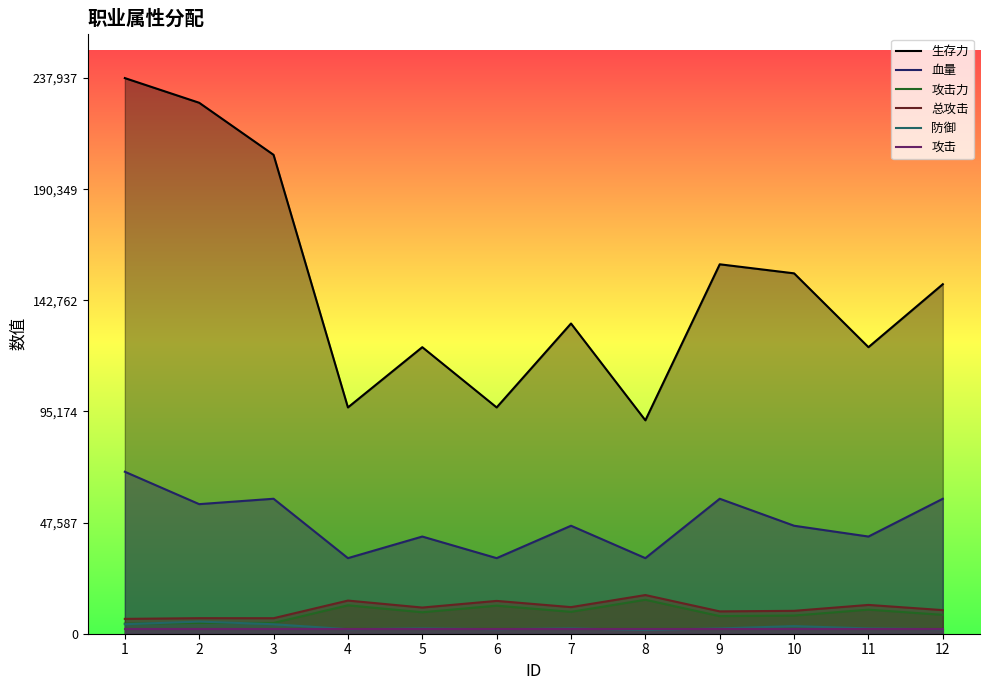

True or false: 血量 and 生存力 intersect in this chart.

False